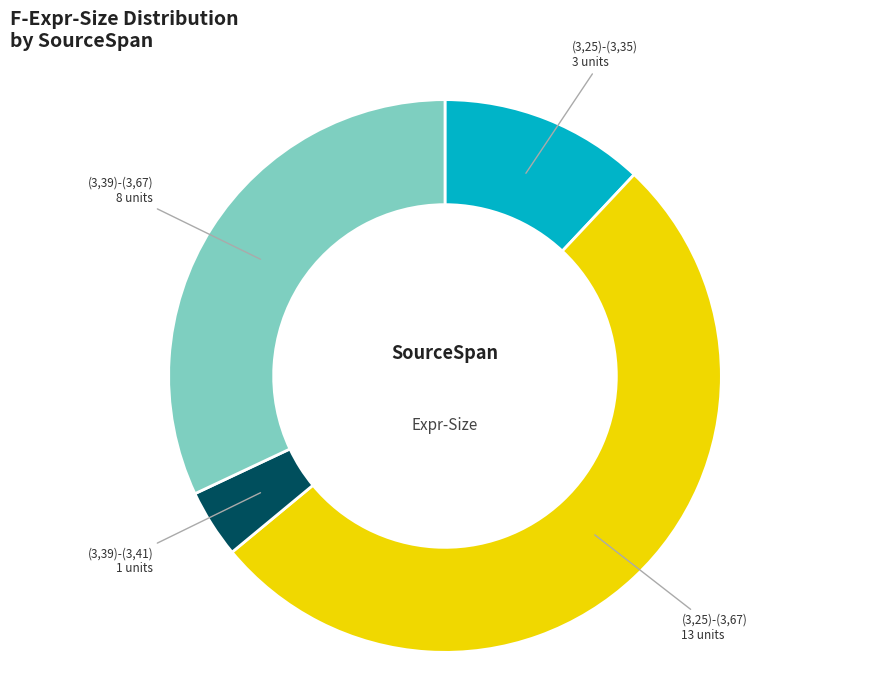

Do (3,39)-(3,41) 1 units and (3,39)-(3,67) 8 units together represent more than half of the pie?

No